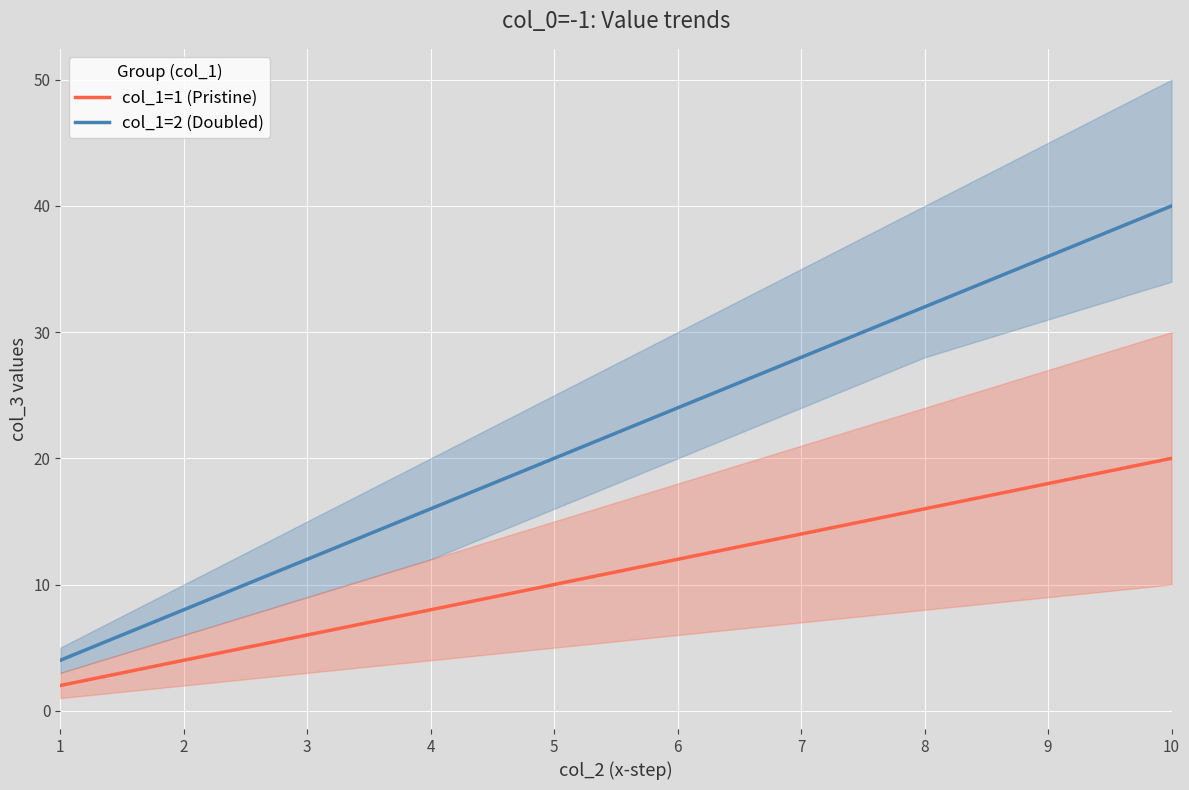

What is the value of the col_1=2 (Doubled) point at the 3rd from the left?

12